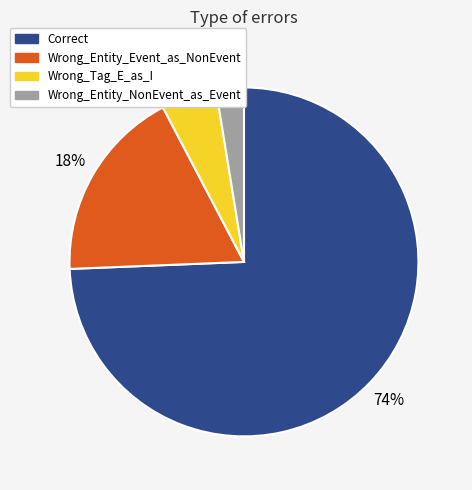

Which has a higher value, Wrong_Entity_Event_as_NonEvent or Wrong_Tag_E_as_I?

Wrong_Entity_Event_as_NonEvent